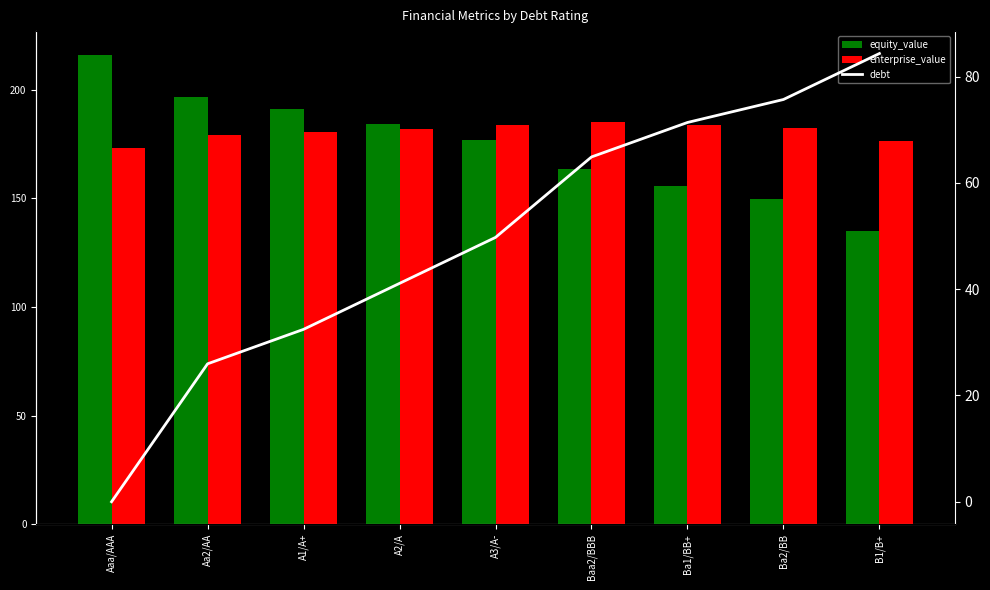

Count the number of data series in this chart.

3